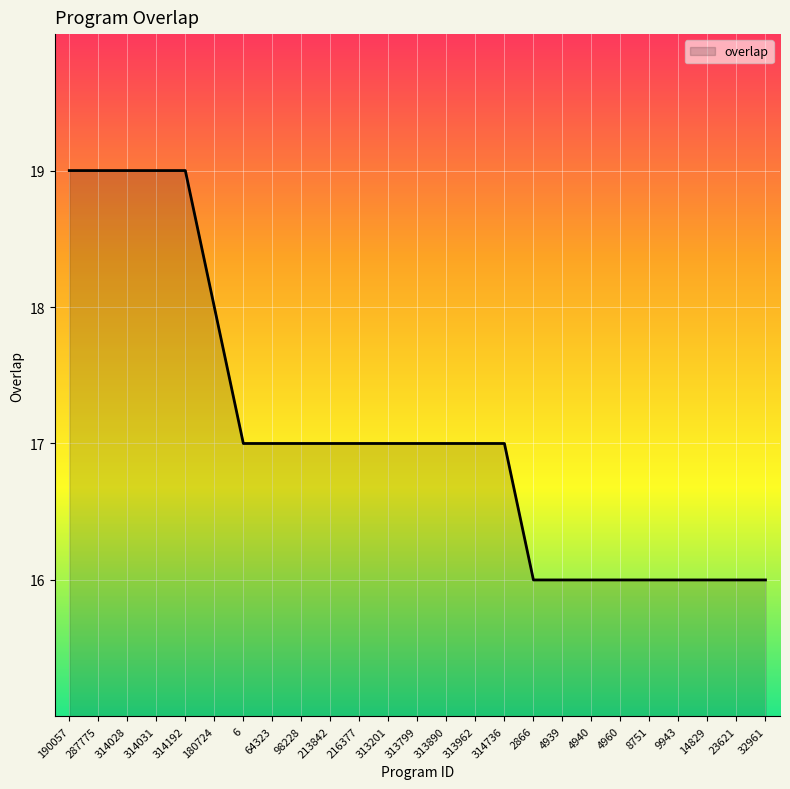

What is the average value?

17